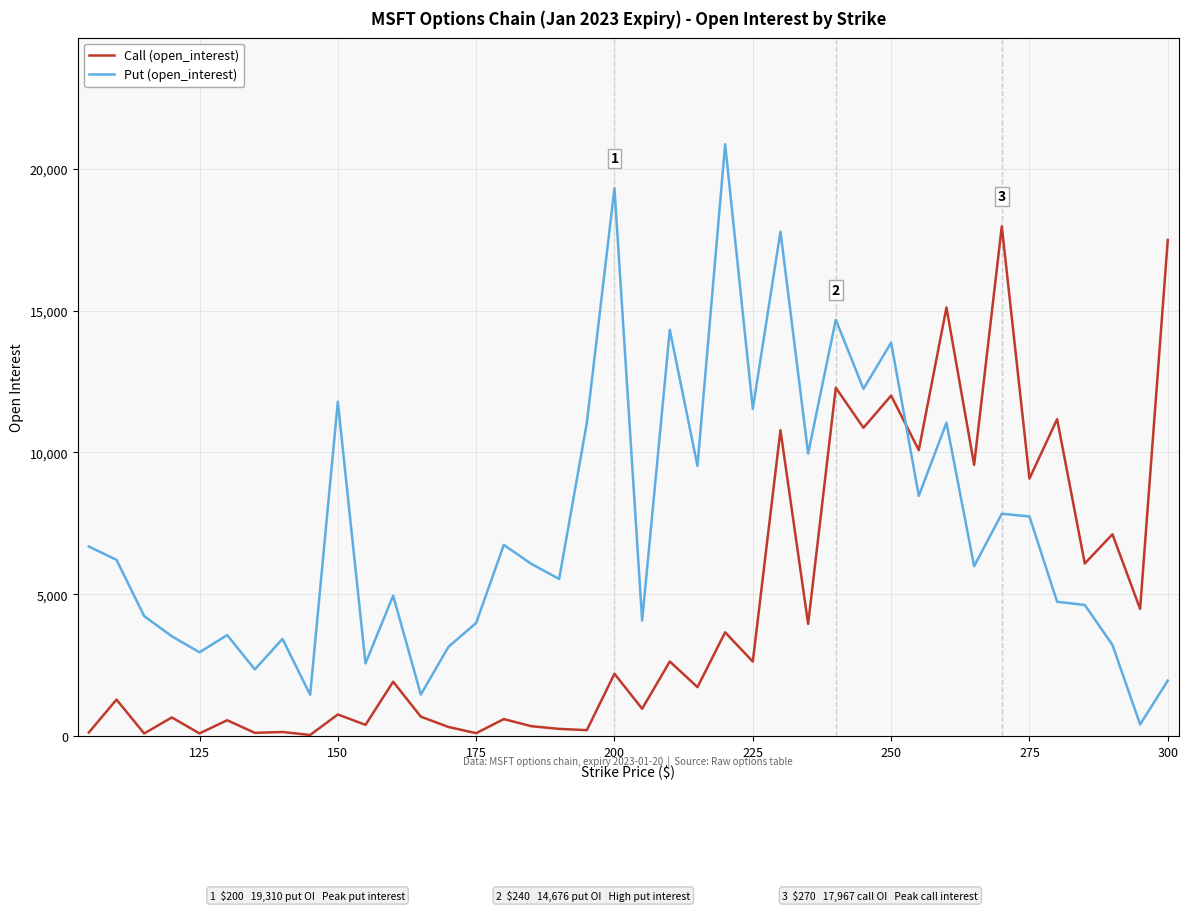

True or false: Put (open_interest) and Call (open_interest) cross at least once.

True